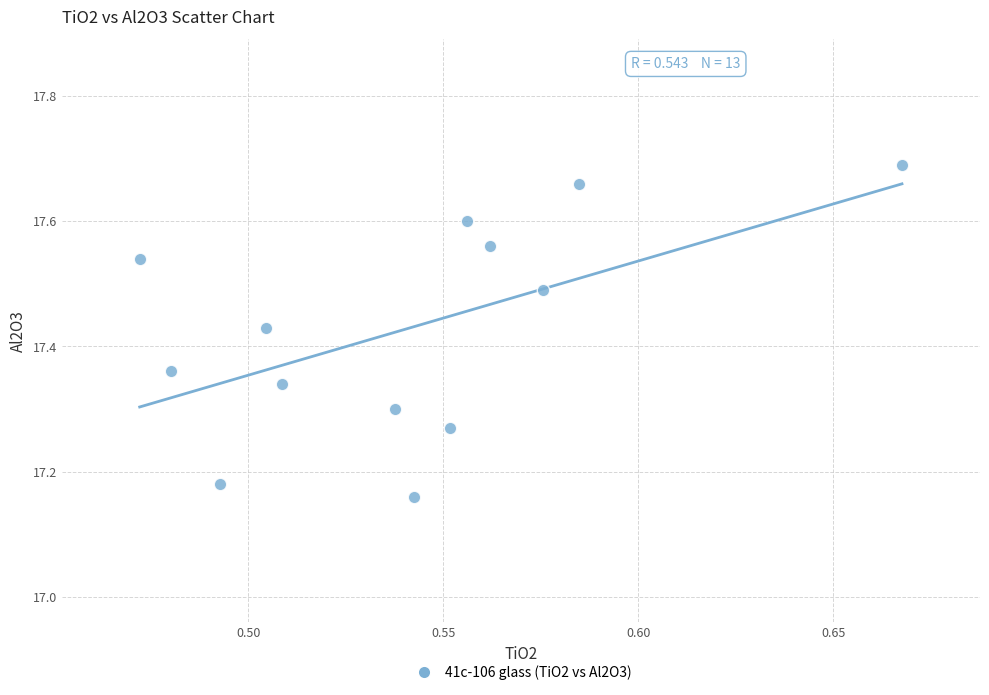

What is the range of Y values (max minus min)?

0.5